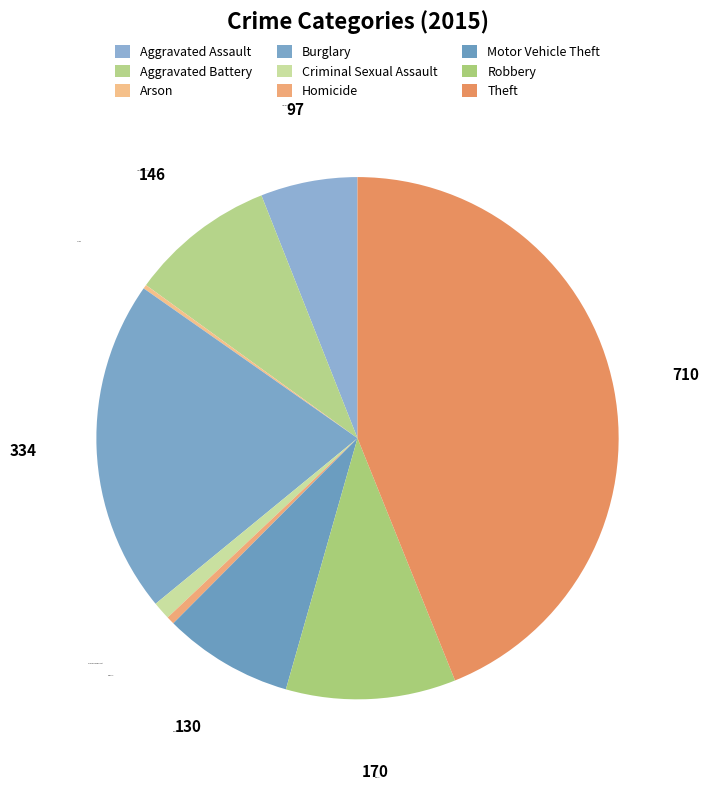

Is there a majority slice in this chart?

No